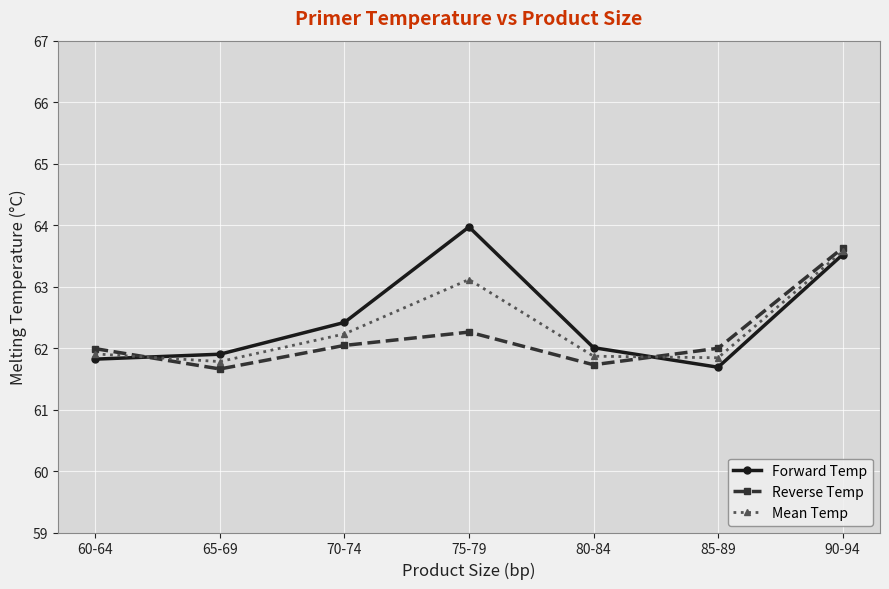

How many data points in Mean Temp are above 62?

3